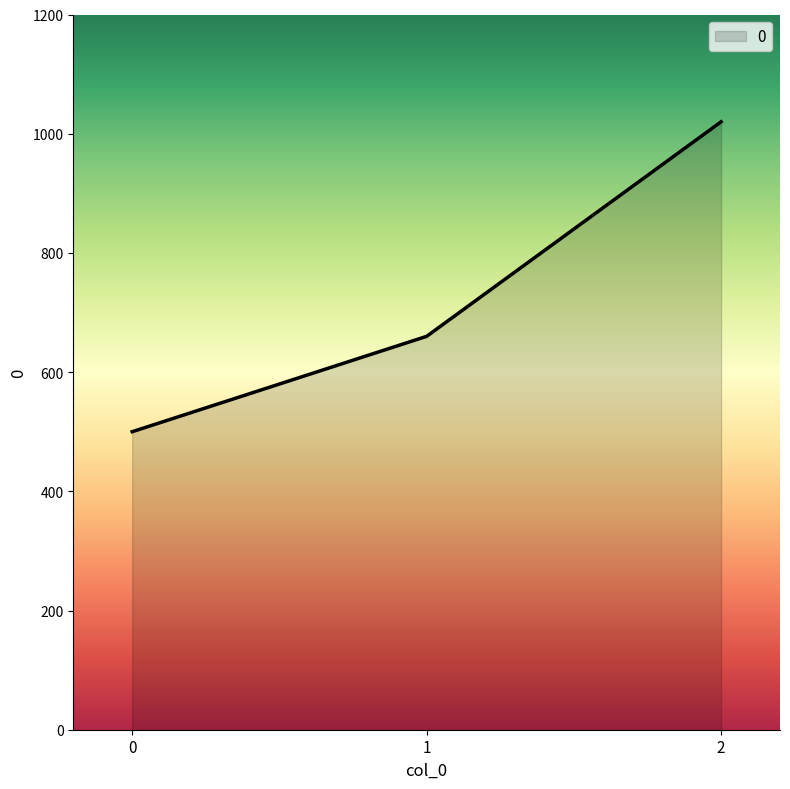

List the labels in order of value, largest first.

2, 1, 0